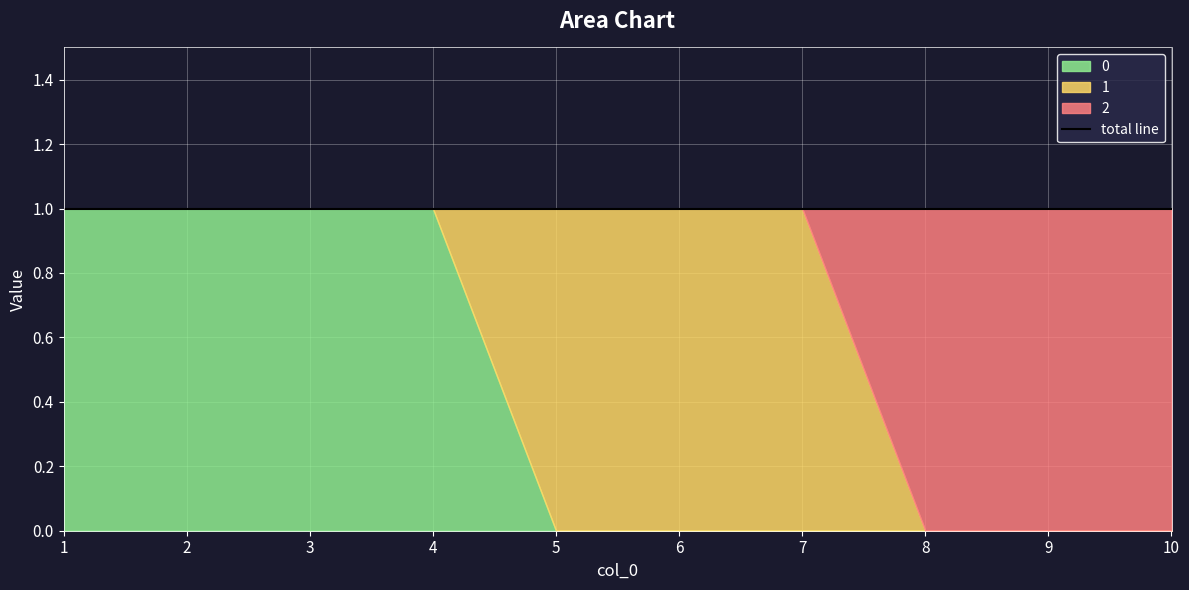

What is the greatest value displayed?

1